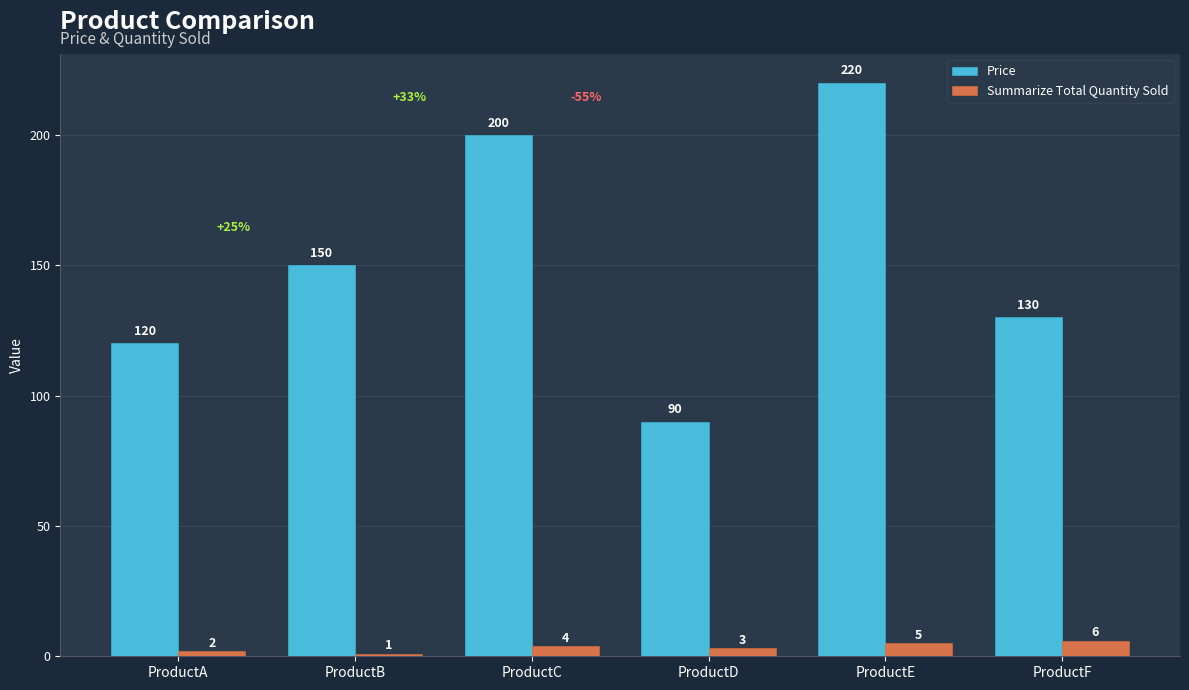

List the series in order of their overall mean, highest first.

Price, Summarize Total Quantity Sold